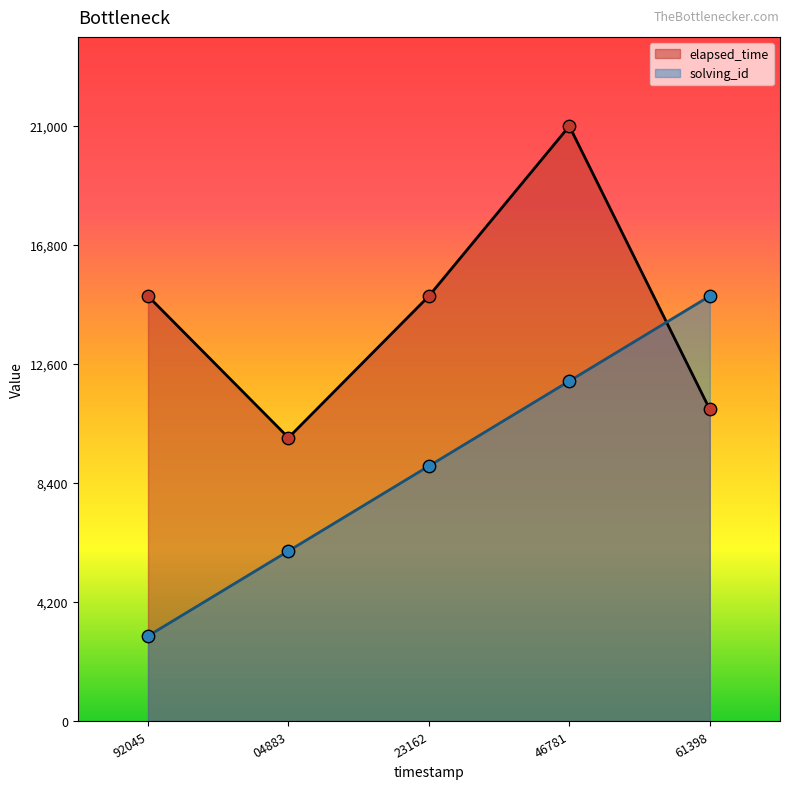

Which series reaches the maximum Y coordinate?

elapsed_time